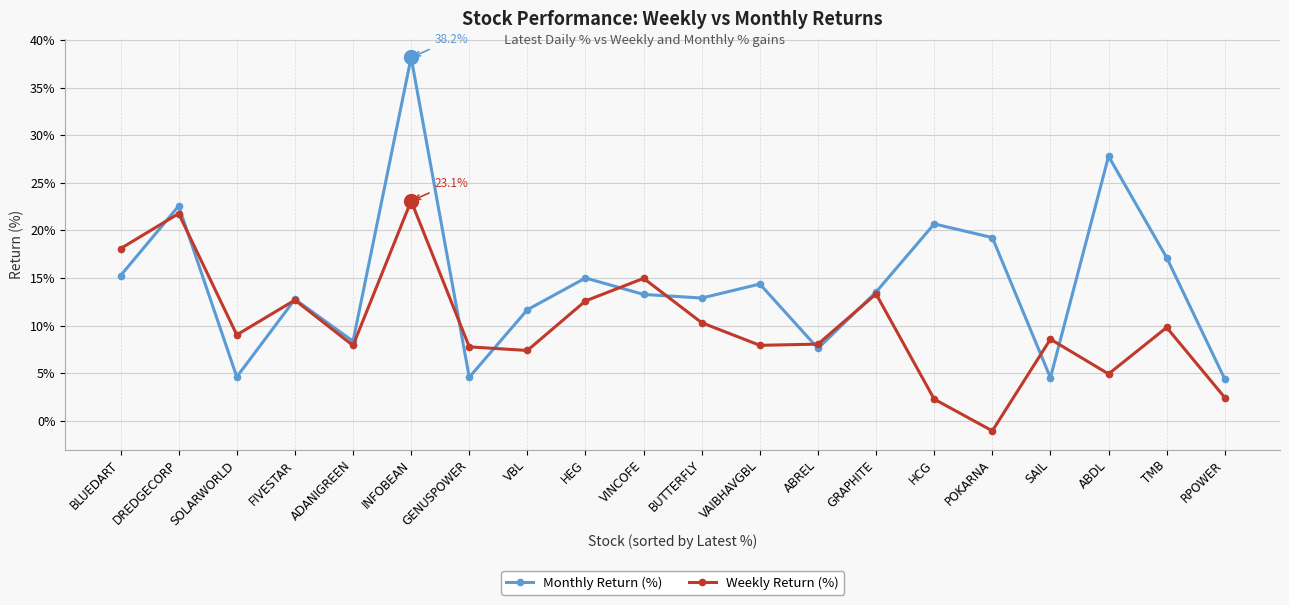

After their last crossing, which series has the higher values: Monthly Return (%) or Weekly Return (%)?

Monthly Return (%)